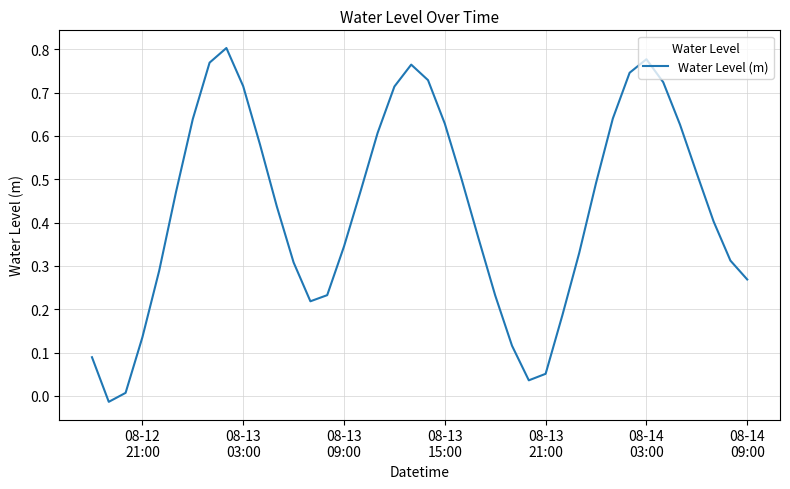

Does the chart display data point markers on the line(s)?

No